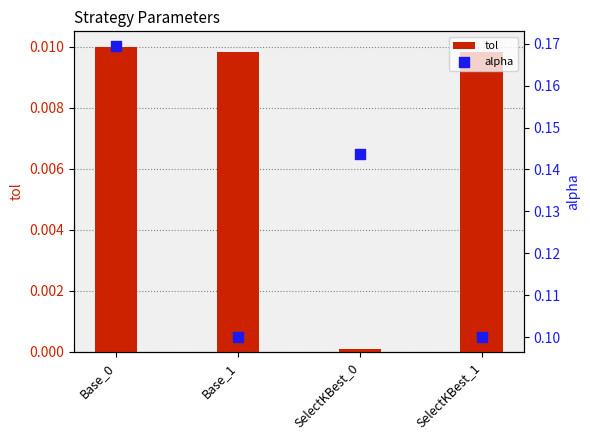

Which series has the widest spread of Y values?

alpha